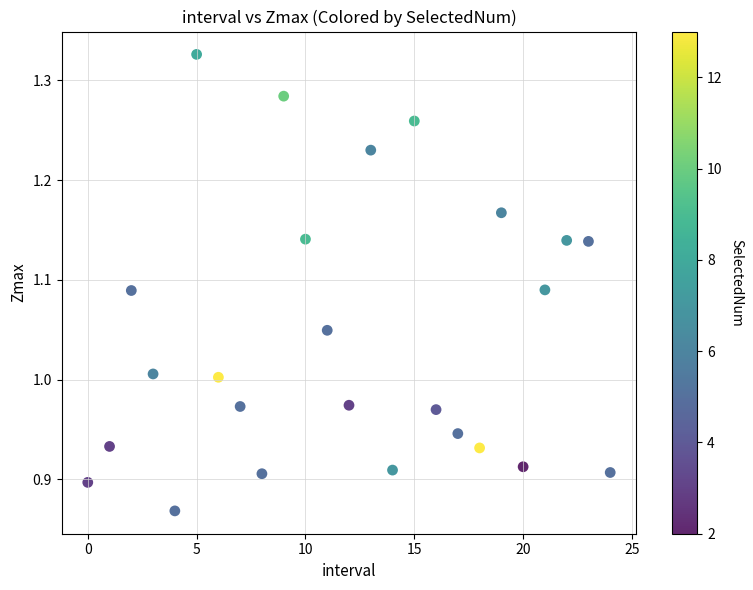

What is the range of Y values (max minus min)?

0.5